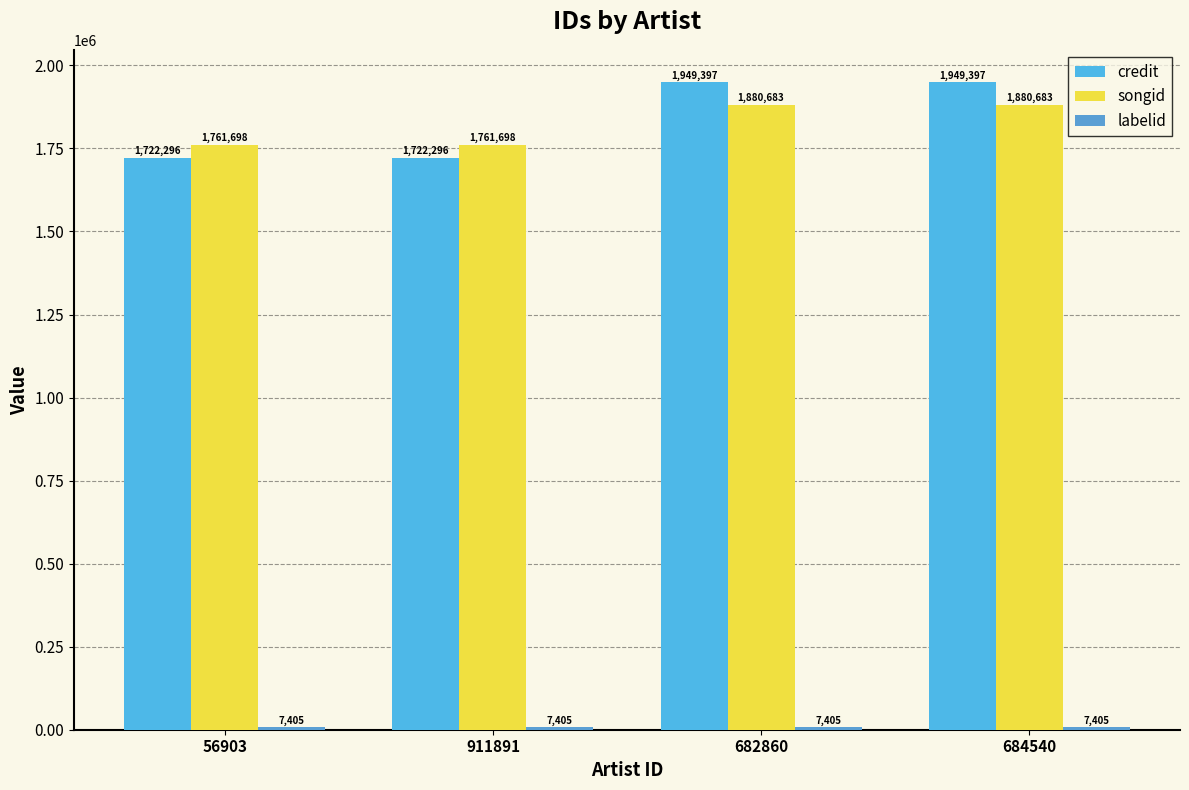

Reading right to left, transcribe all the data shown in this chart.

credit: 684540=1949397	682860=1949397	911891=1722296	56903=1722296
songid: 684540=1880683	682860=1880683	911891=1761698	56903=1761698
labelid: 684540=7405	682860=7405	911891=7405	56903=7405